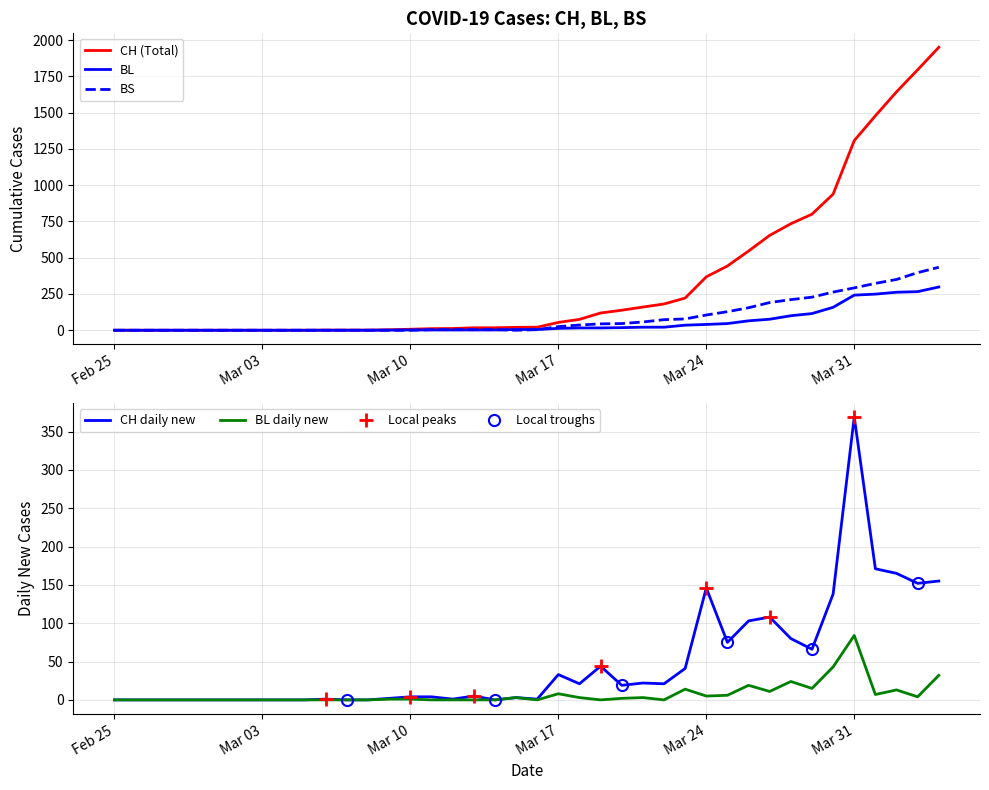

What is the average value of the BS series?

86